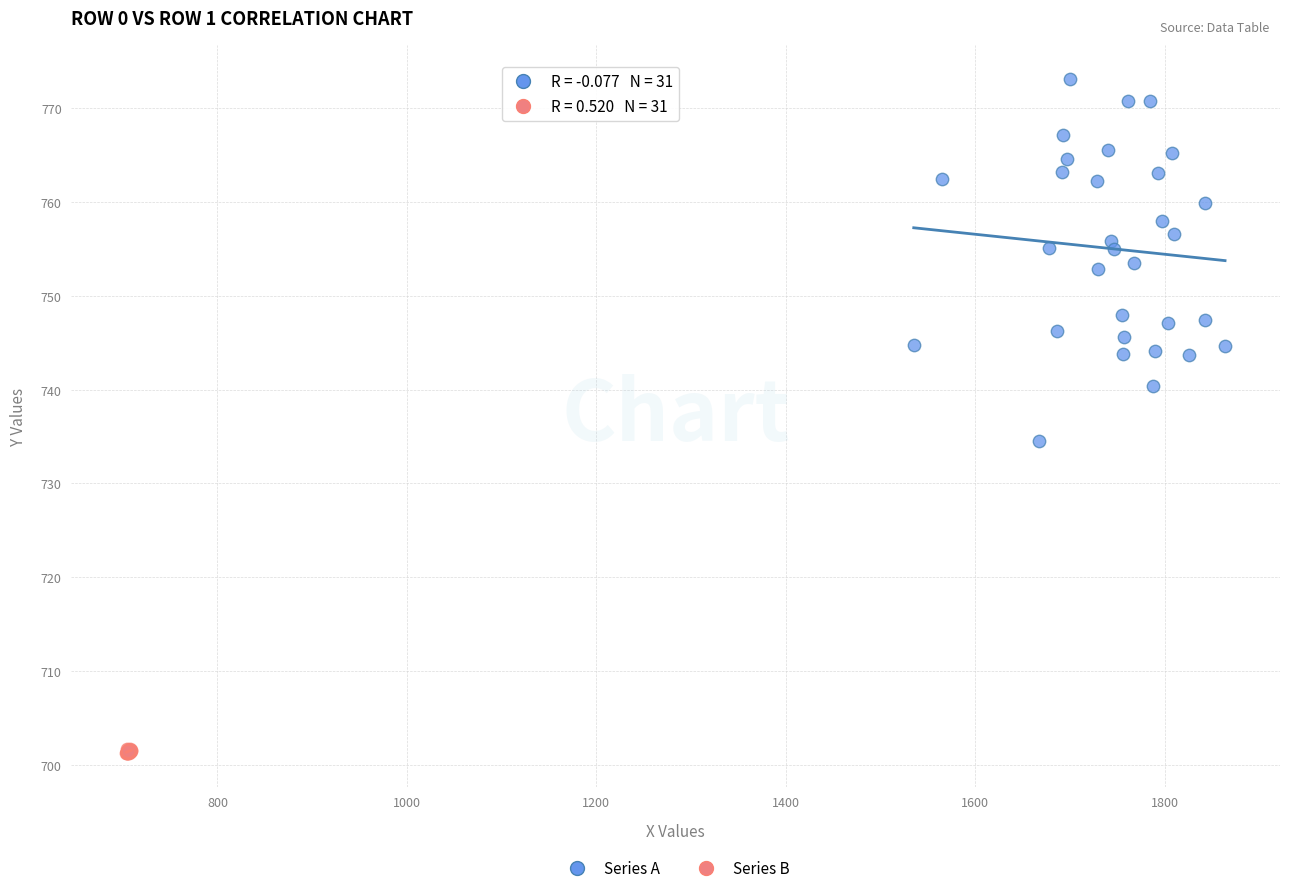

Which series contains the highest Y value?

Series A